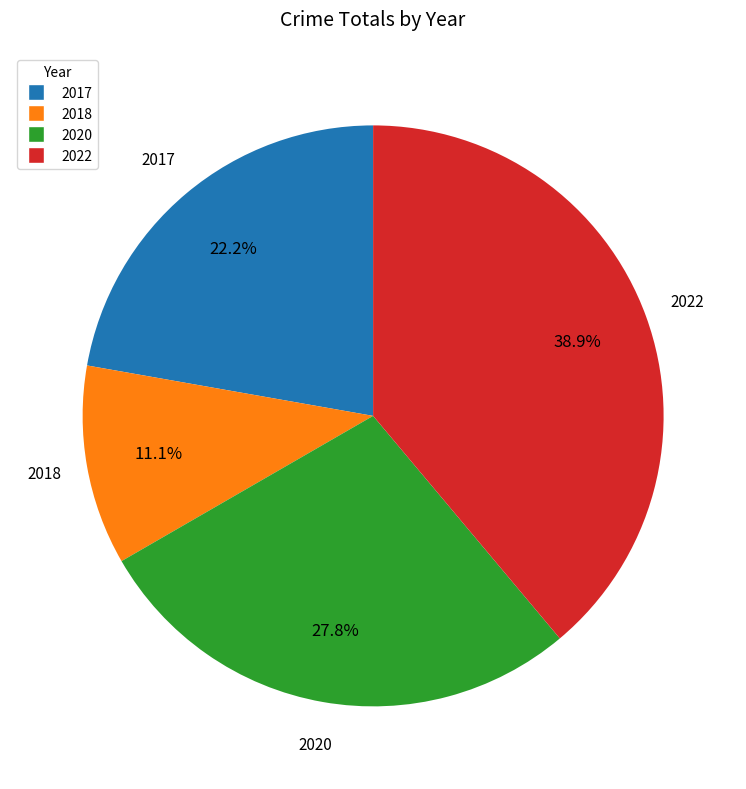

Is it true that 2022 is 39% of the pie?

True